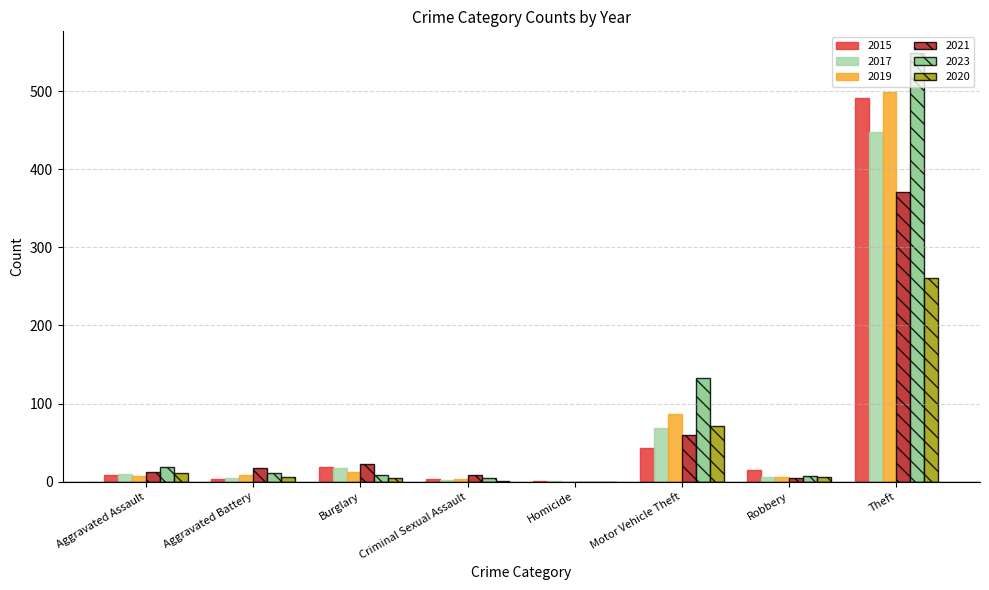

Read the 2023 value at Motor Vehicle Theft, to the nearest 50.

150